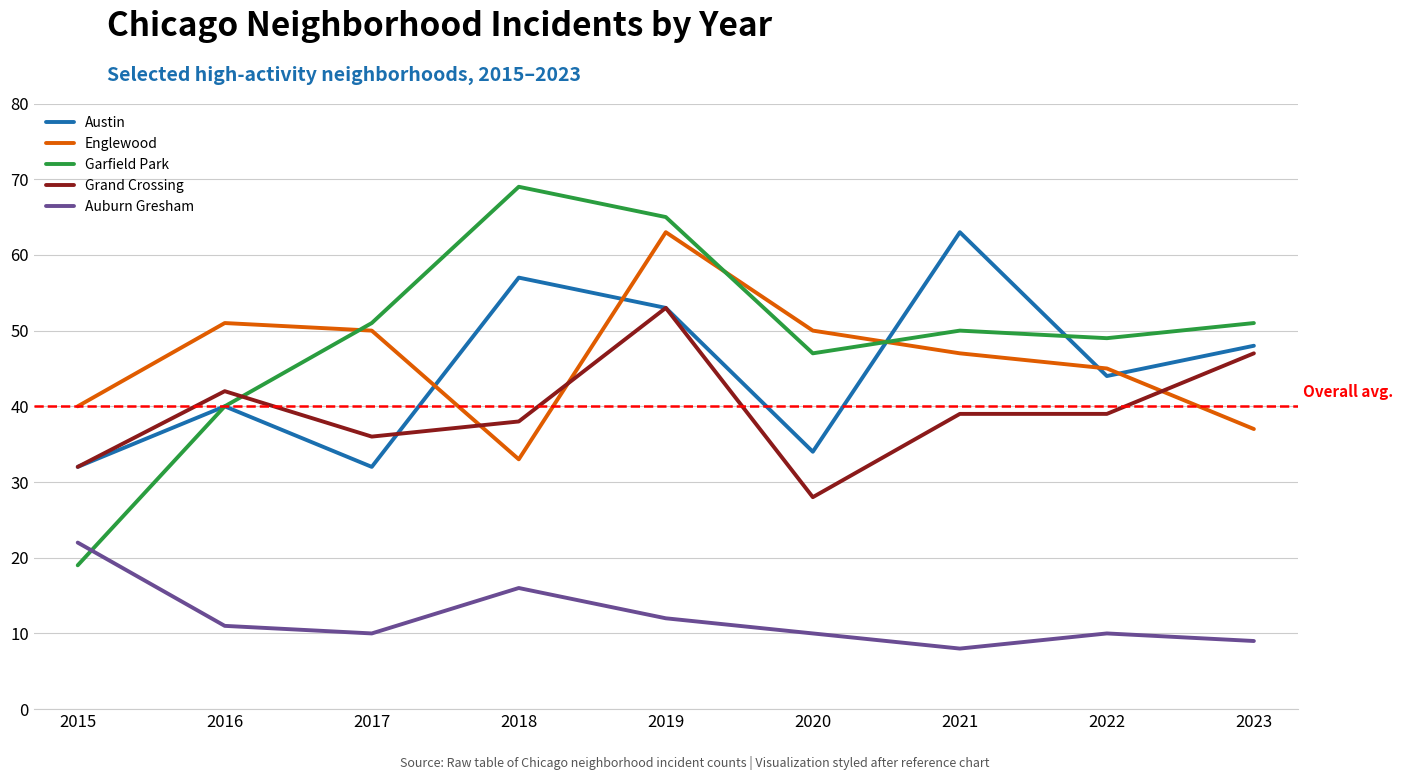

At which category does the chart reach its peak across all series?

2018